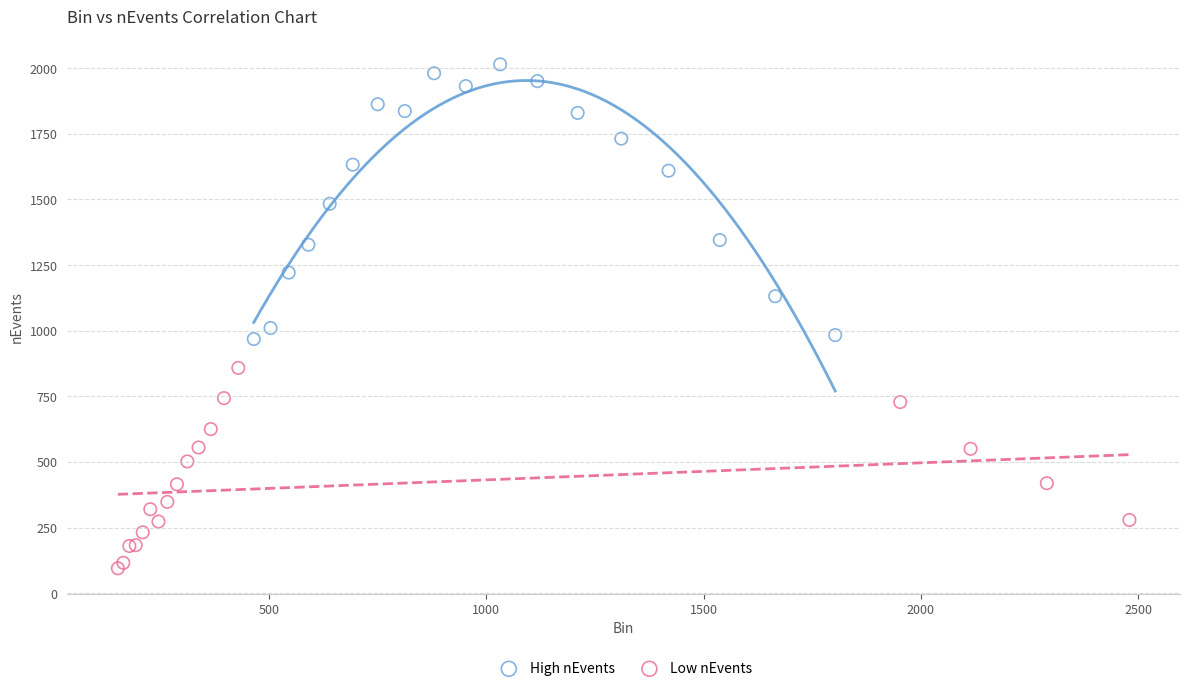

Which series reaches the minimum Y coordinate?

Low nEvents